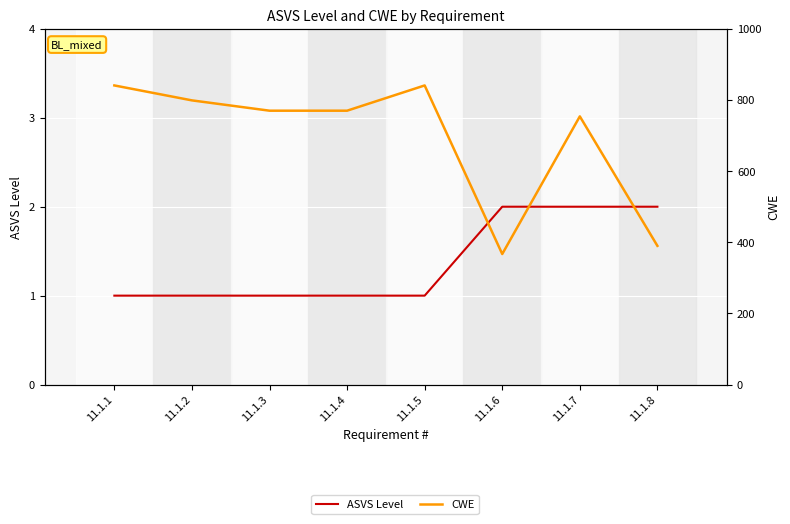

Is this an area chart (filled region under the line)?

No